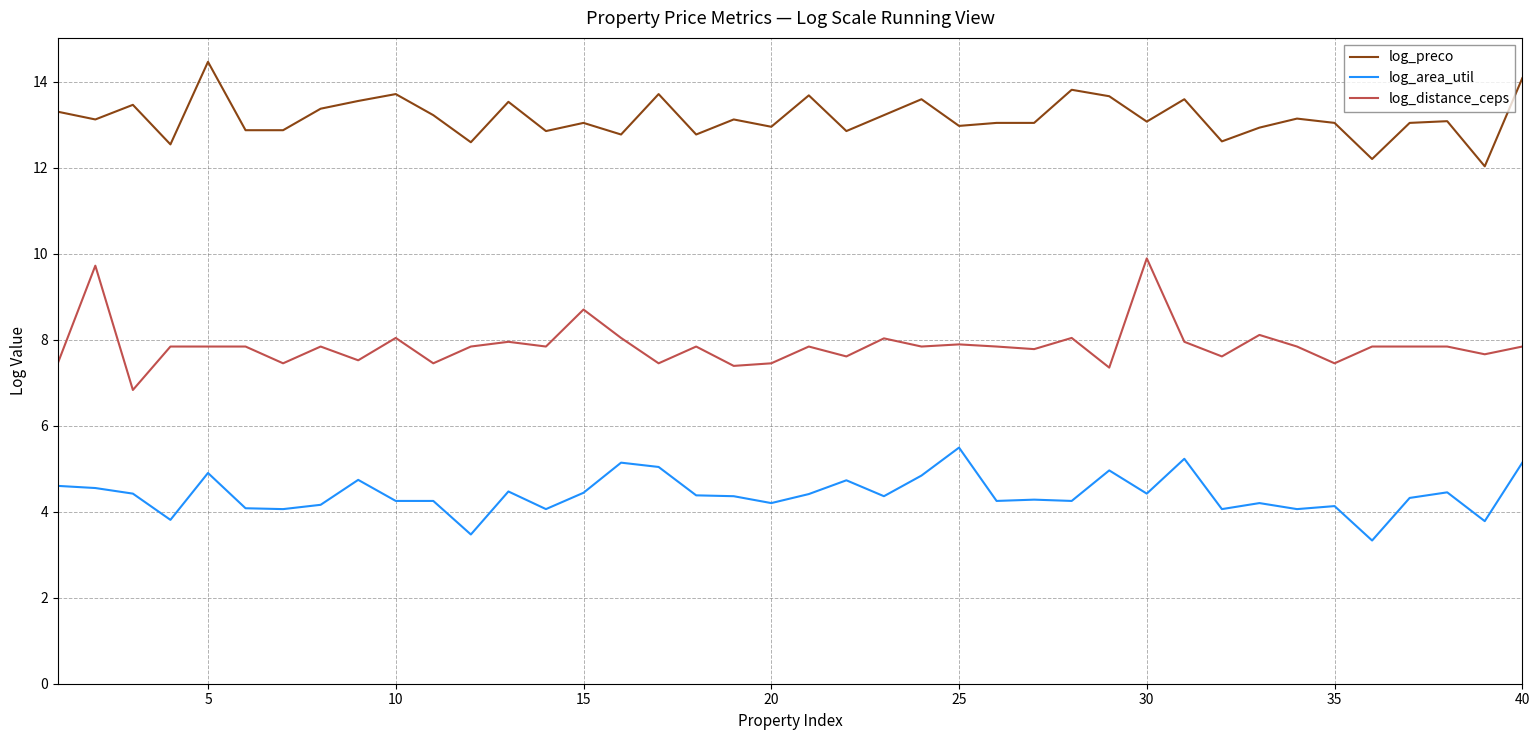

List the series in order of their peak value, lowest first.

log_area_util, log_distance_ceps, log_preco